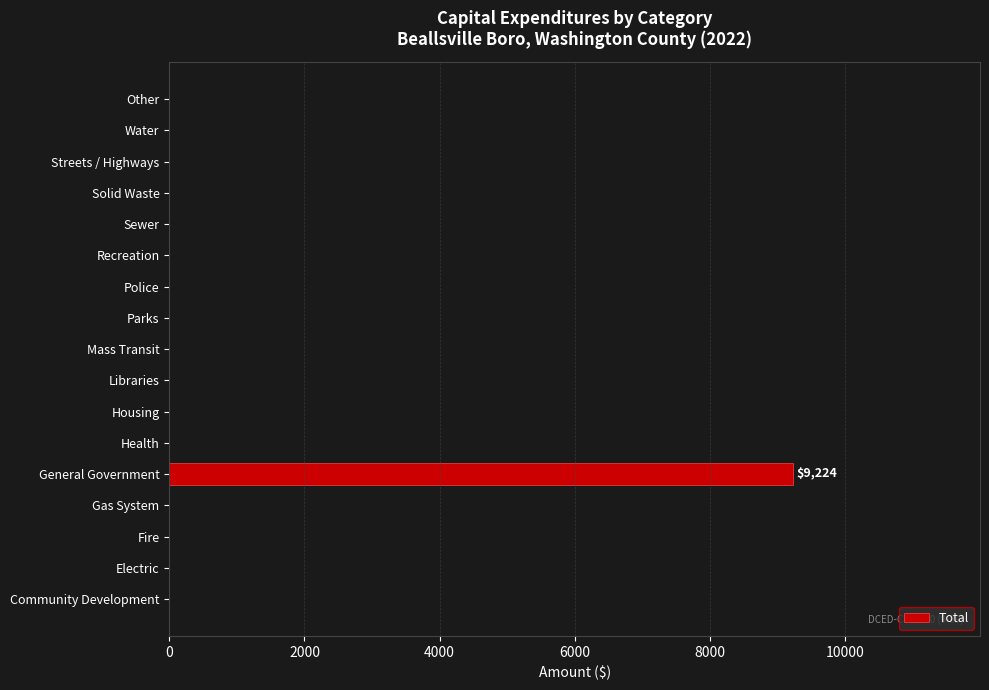

The chart shows a value of 0 at Health. True or false?

True